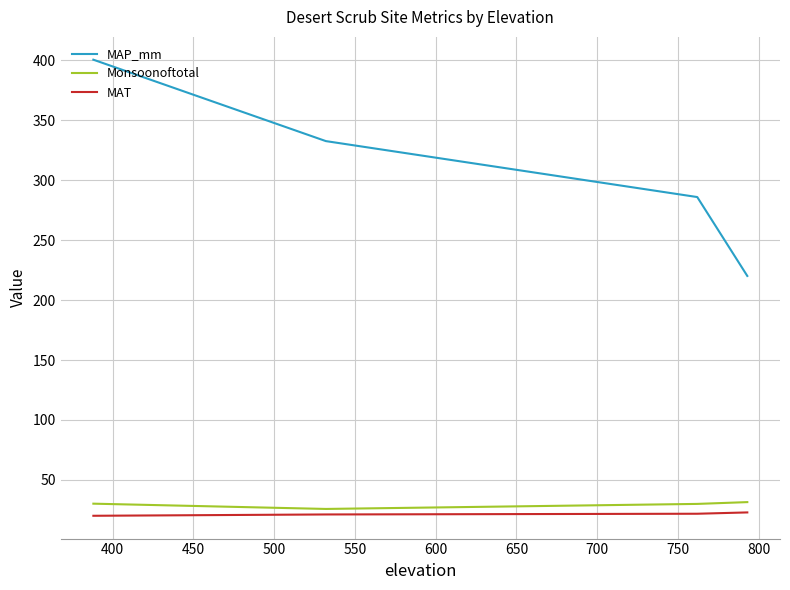

True or false: Monsoonoftotal and MAP_mm cross at least once.

False